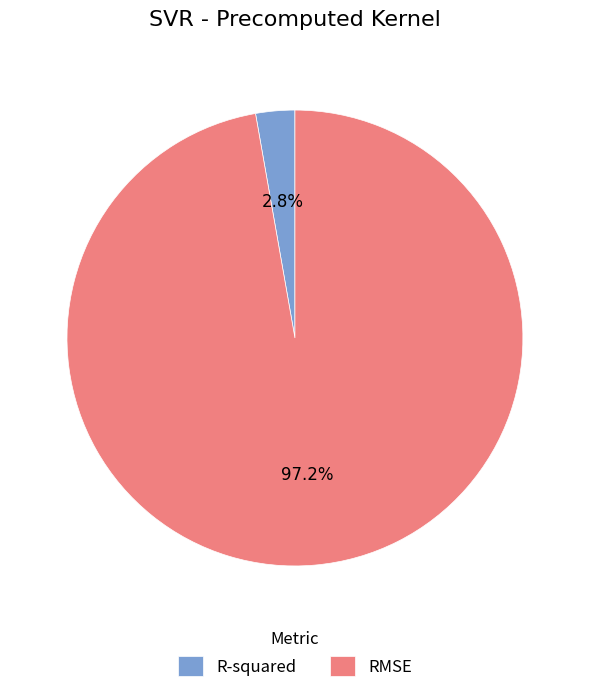

Count the number of slices in the pie.

2